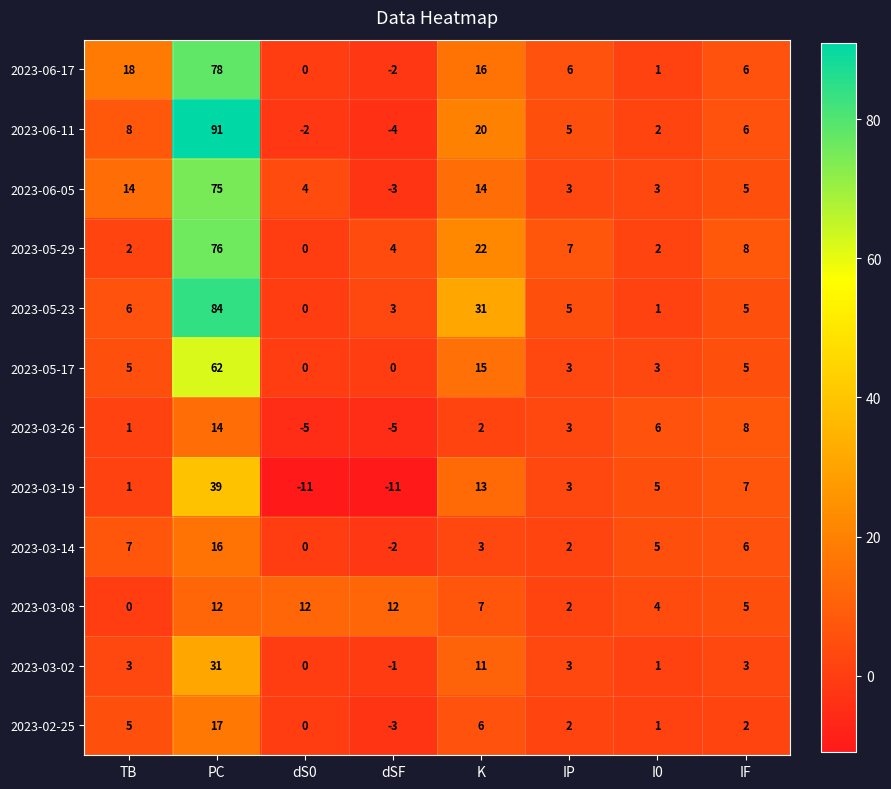

What is the average value of the 2023-06-17 series?

15